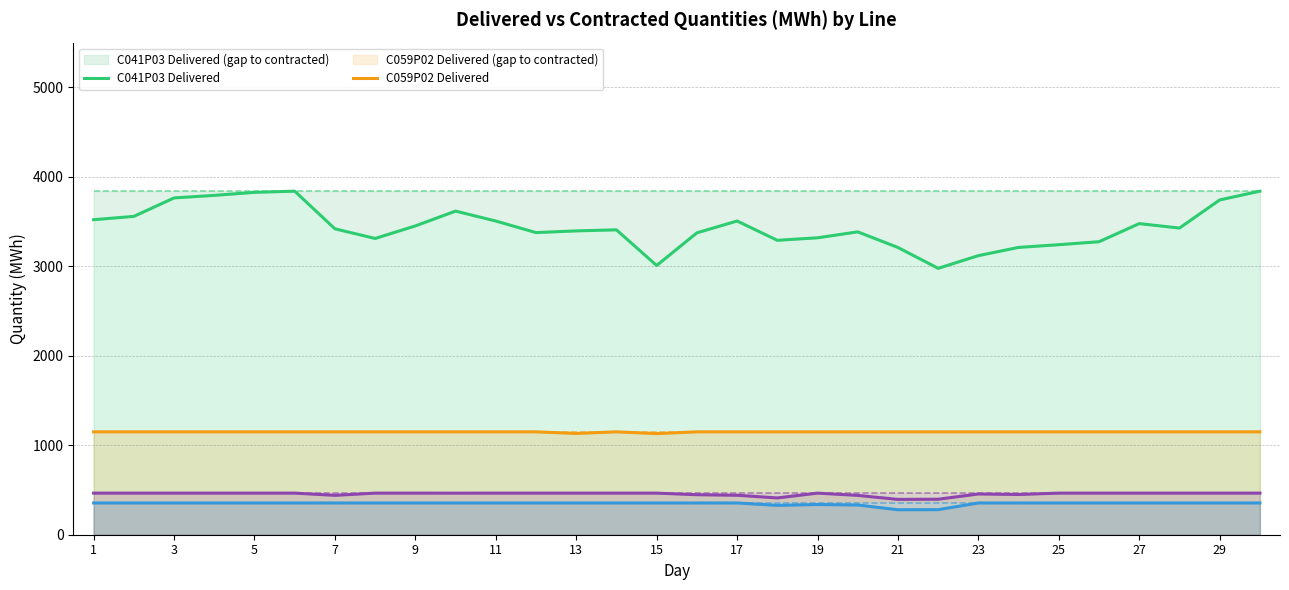

What is the total value across all series at 17?

5452.5